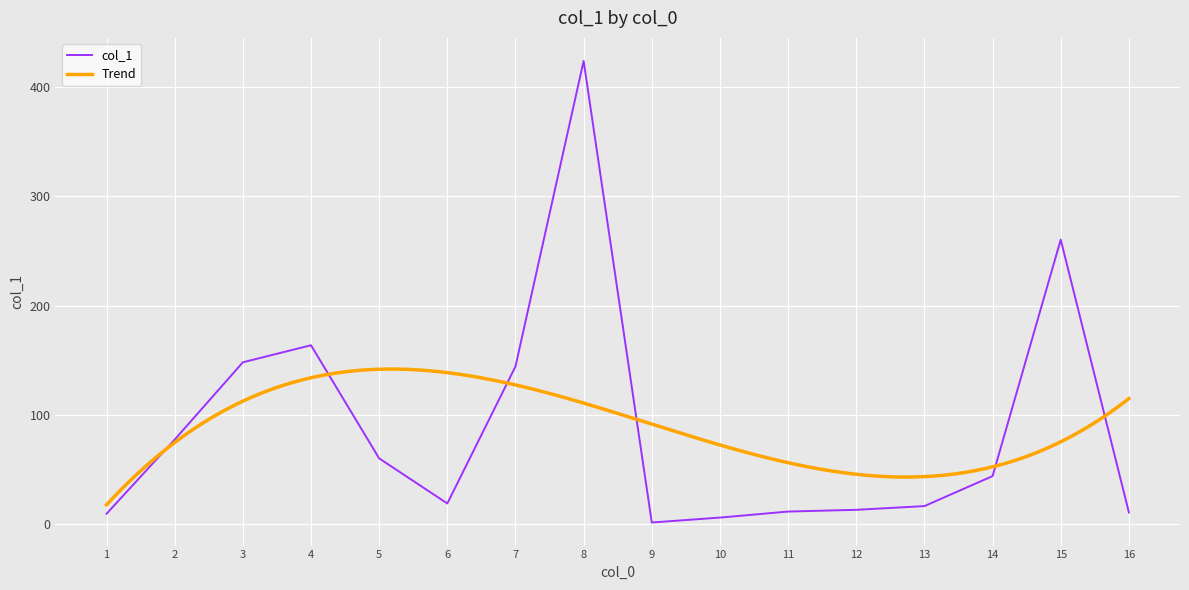

Between 3 and 1, which is larger?

3